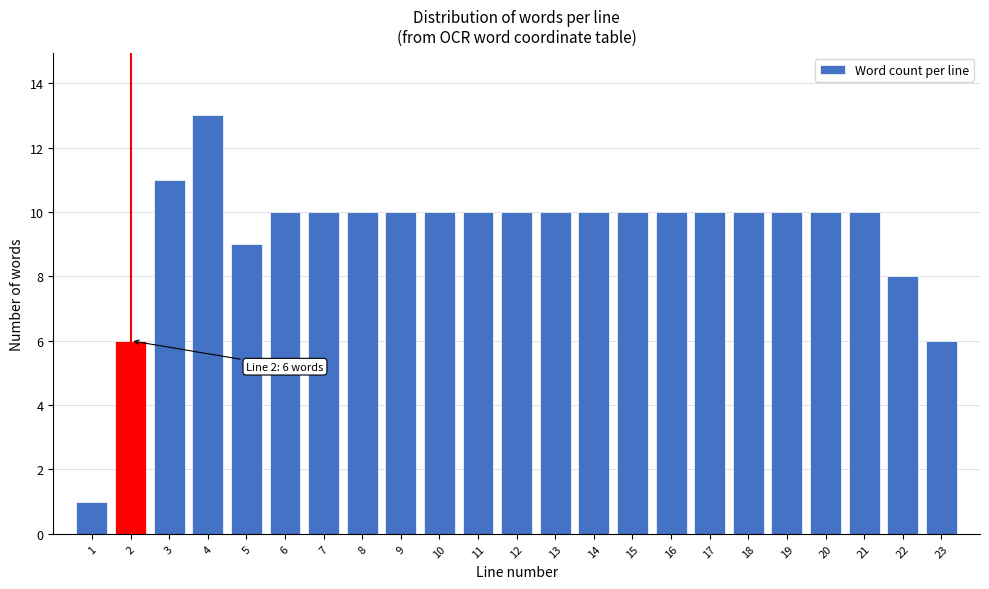

Reading right to left, extract all data points from this chart.

6	8	10	10	10	10	10	10	10	10	10	10	10	10	10	10	10	10	9	13	11	6	1